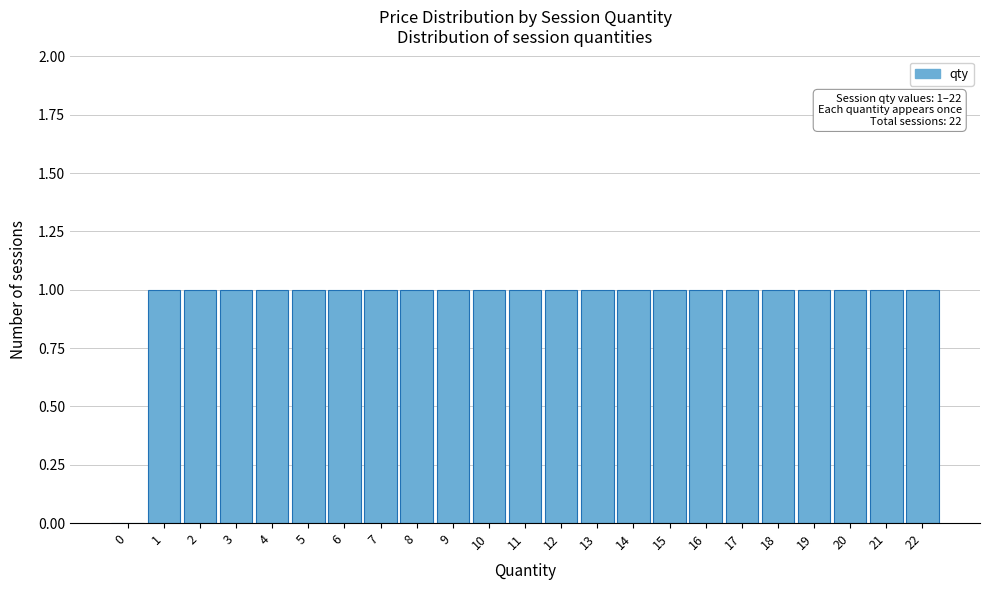

Reading left to right, extract all data points from this chart.

0=0	1=1	2=1	3=1	4=1	5=1	6=1	7=1	8=1	9=1	10=1	11=1	12=1	13=1	14=1	15=1	16=1	17=1	18=1	19=1	20=1	21=1	22=1